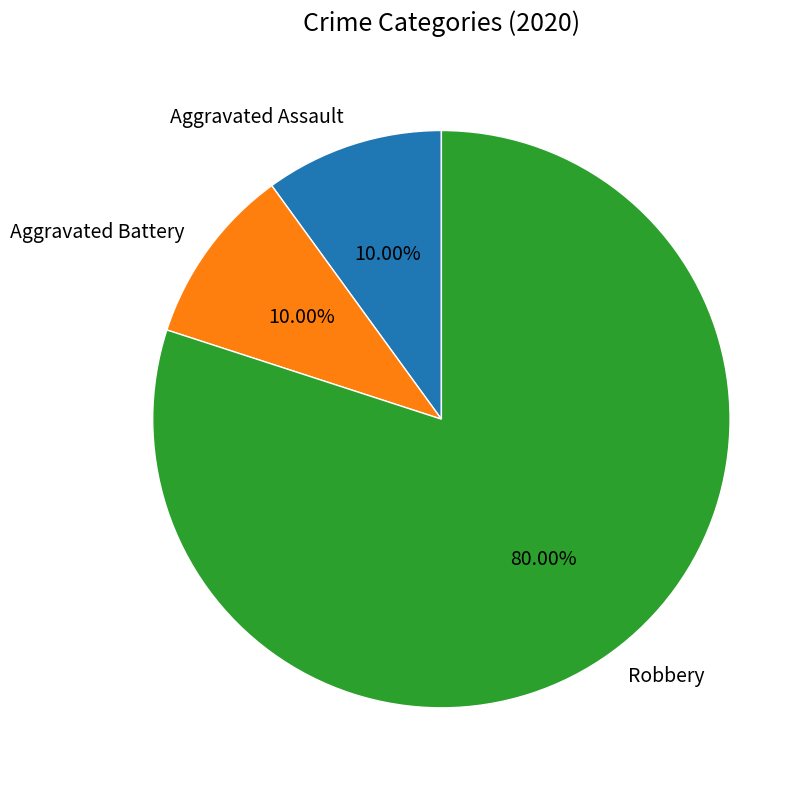

True or false: Aggravated Battery accounts for 10% of the total.

True